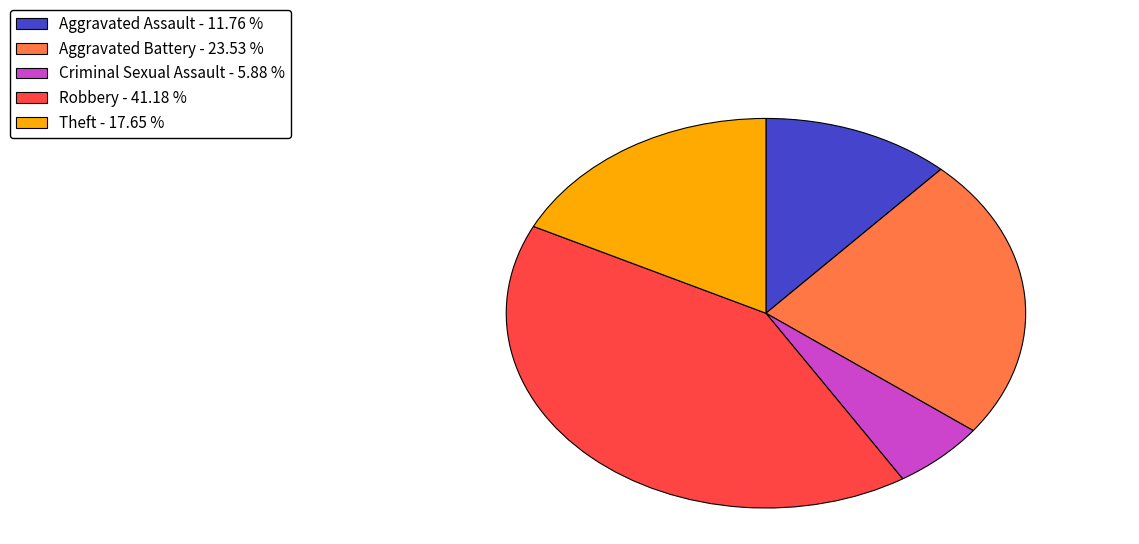

What is the smallest slice in the pie chart?

Criminal Sexual Assault - 5.88 %